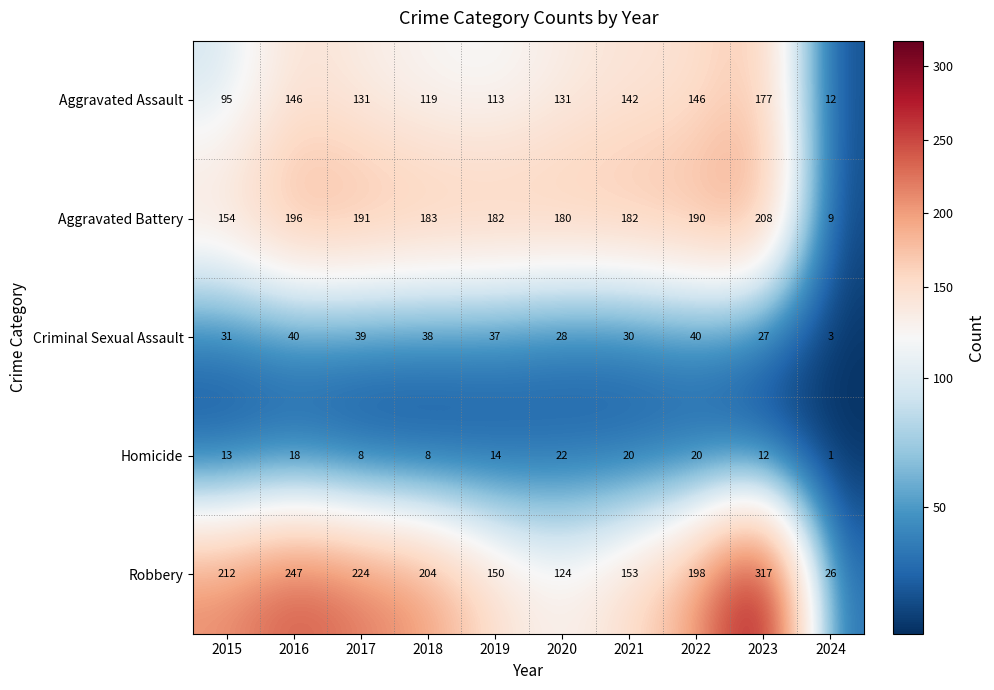

What is the sum of the Homicide values at 2016 and 2019?

32